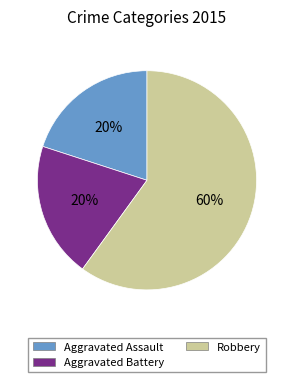

Is the sum of Aggravated Assault and Aggravated Battery greater than half?

No